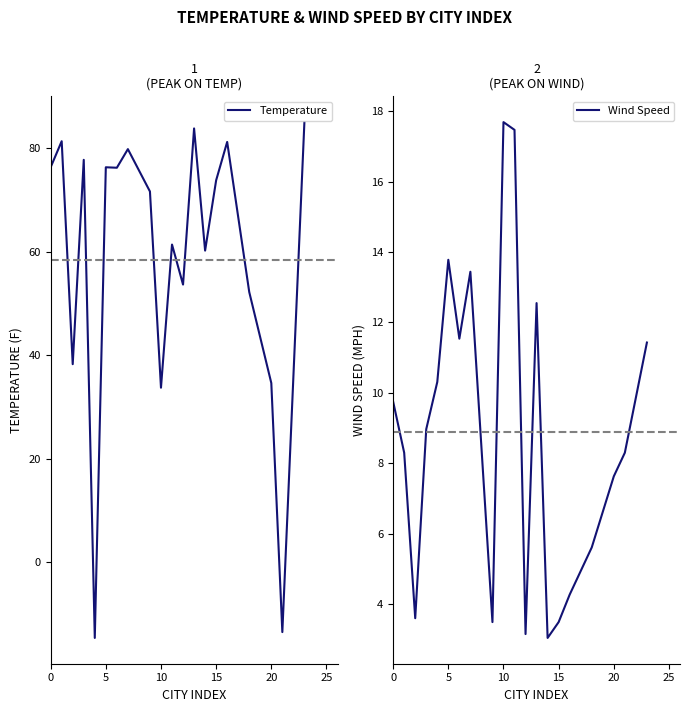

What is the lowest value of the Temperature series?

-14.7